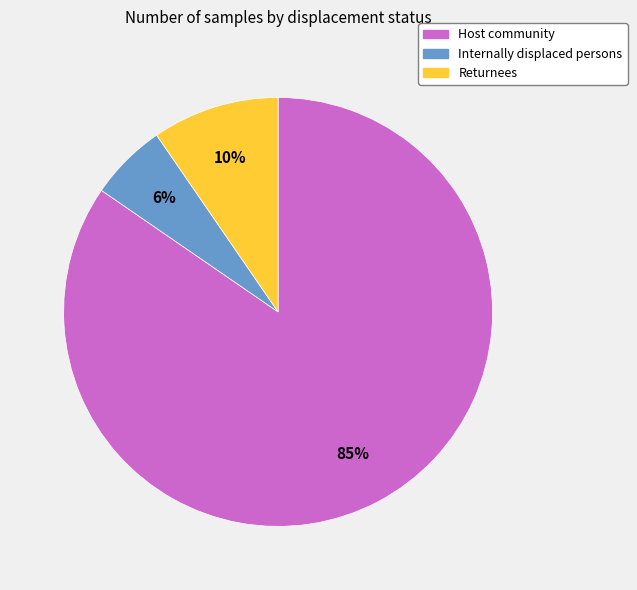

The Host community slice represents 85% of the pie. True or false?

True